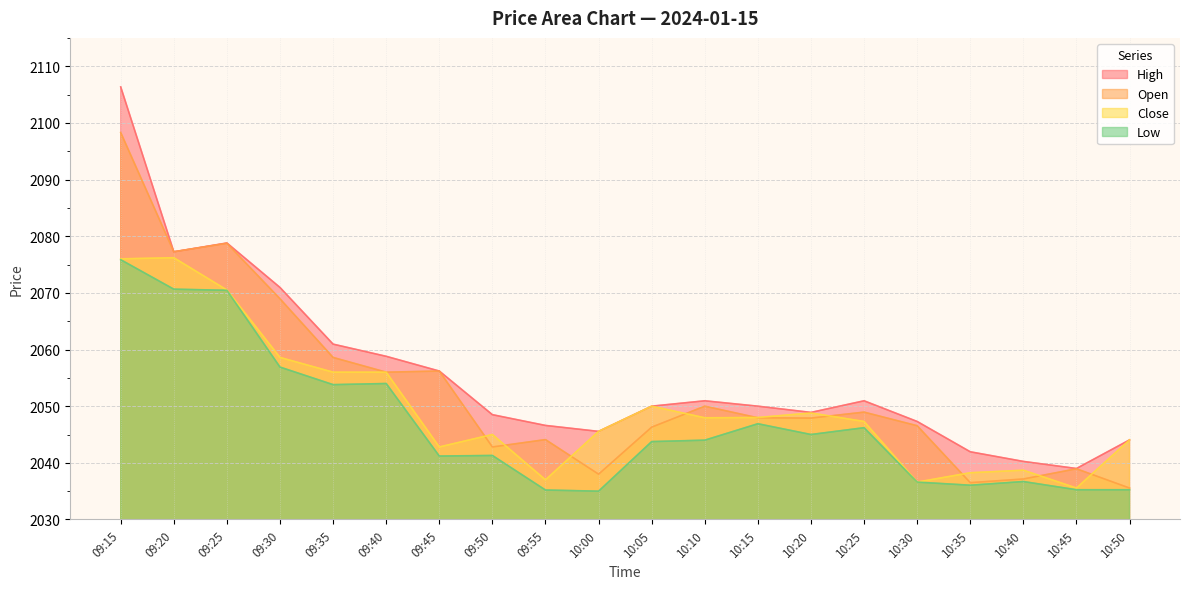

What is the value of the Close point at the 18th from the left?

2038.7